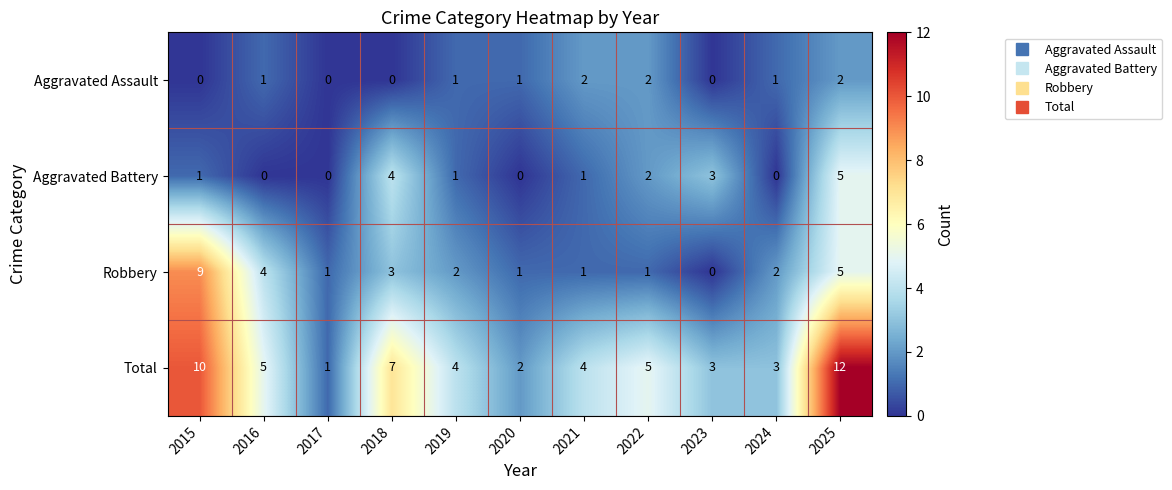

What is the total value across all series at 2025?

24